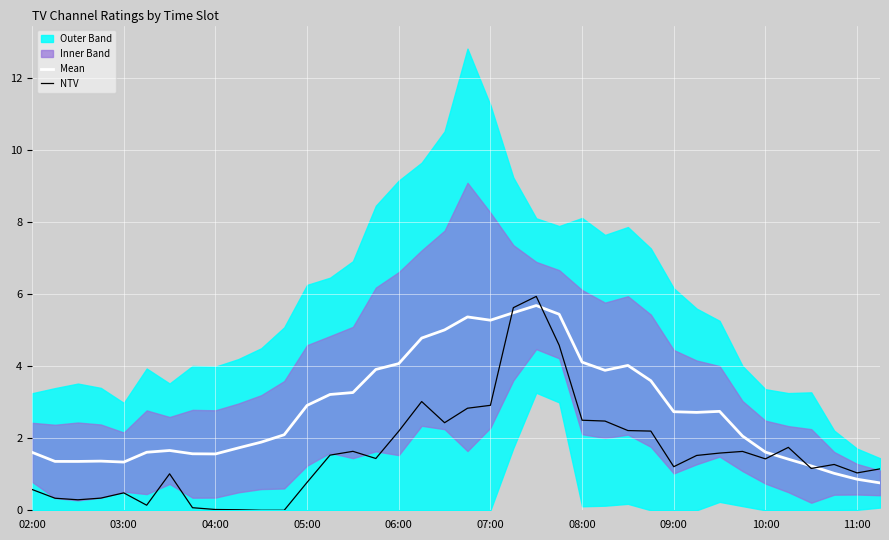

What is the minimum value for Mean?

0.8